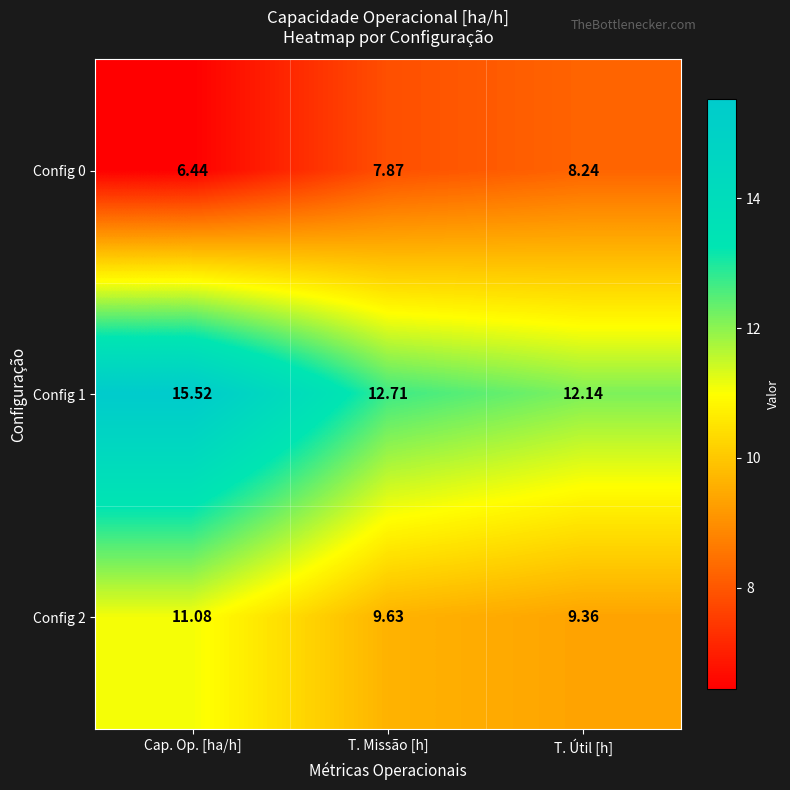

Is the value of Config 2 at T. Útil [h] greater than the value of Config 1 at Cap. Op. [ha/h]?

No